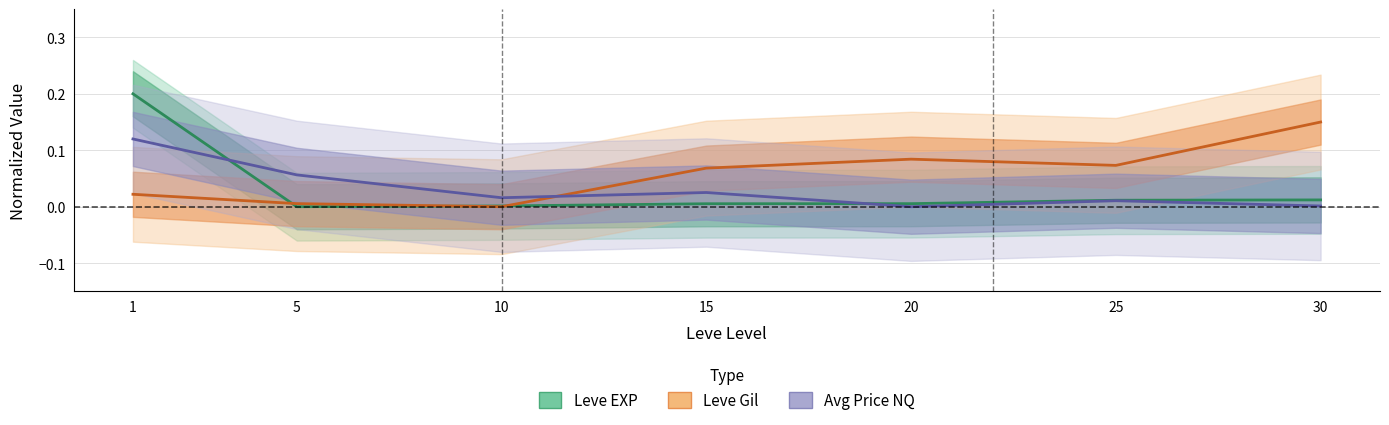

At which category is the sum across all series the highest?

1